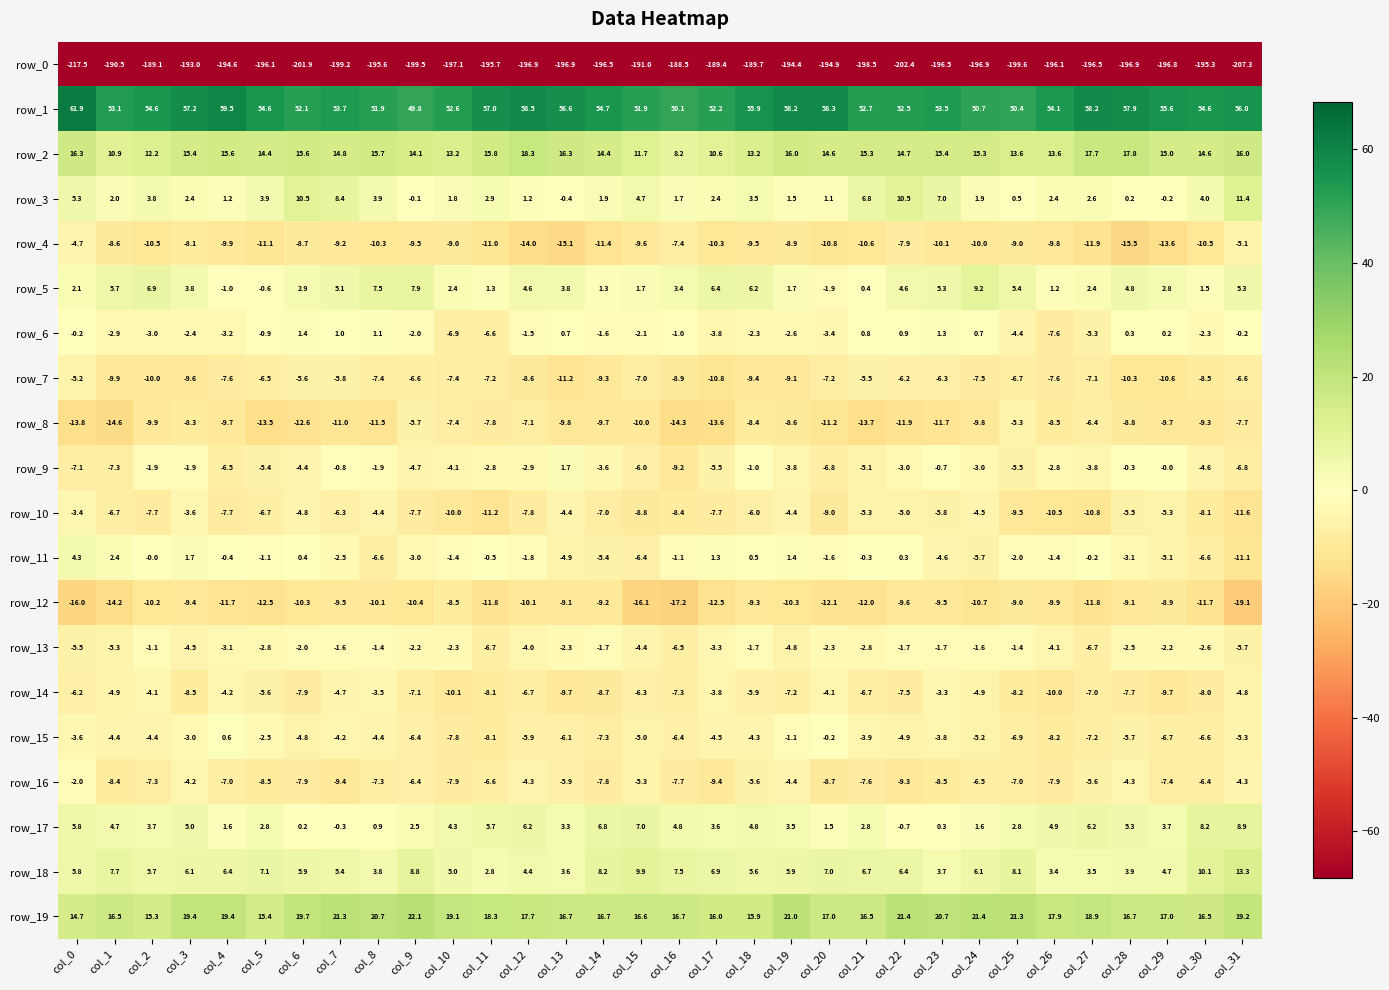

What is the sum of all row_6 values?

-57.8